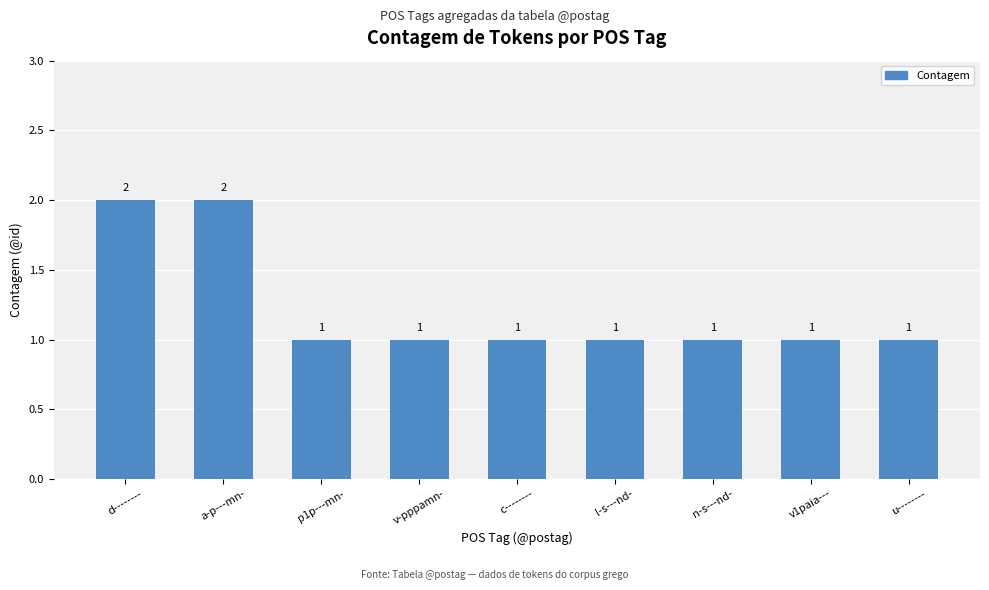

What is the difference between the values at u-------- and a-p---mn-?

1